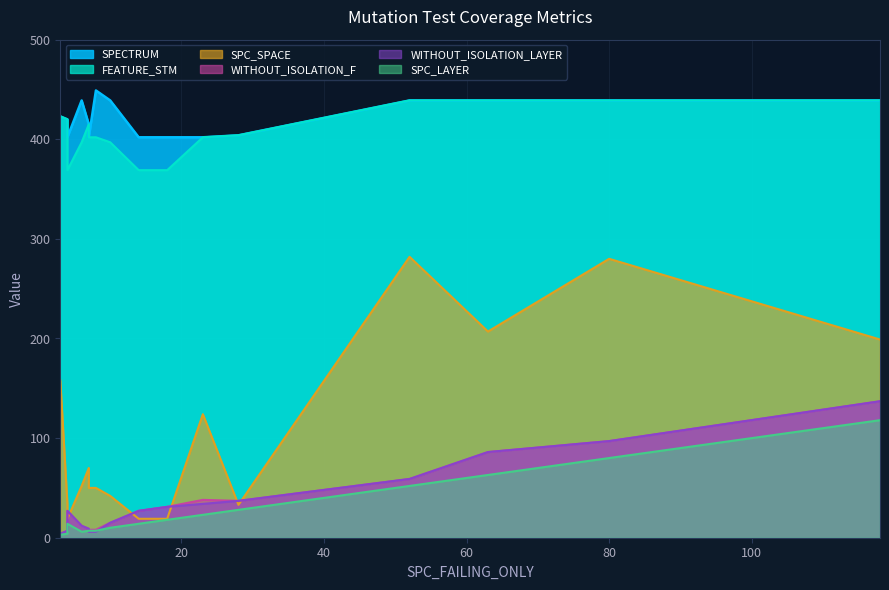

What is the difference between the WITHOUT_ISOLATION_LAYER values at 4 and 3?

23